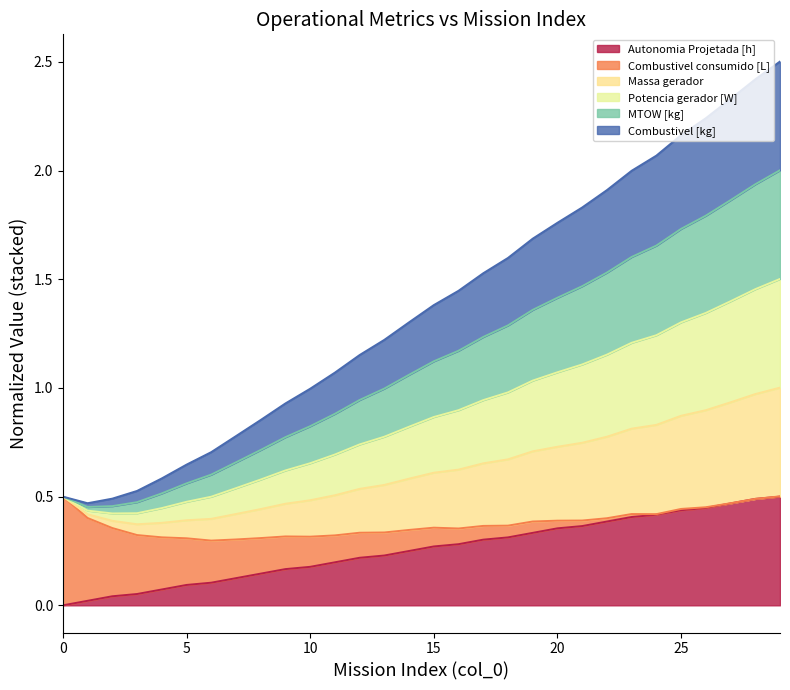

The value of Autonomia Projetada [h] at 5 is 0.0. True or false?

False